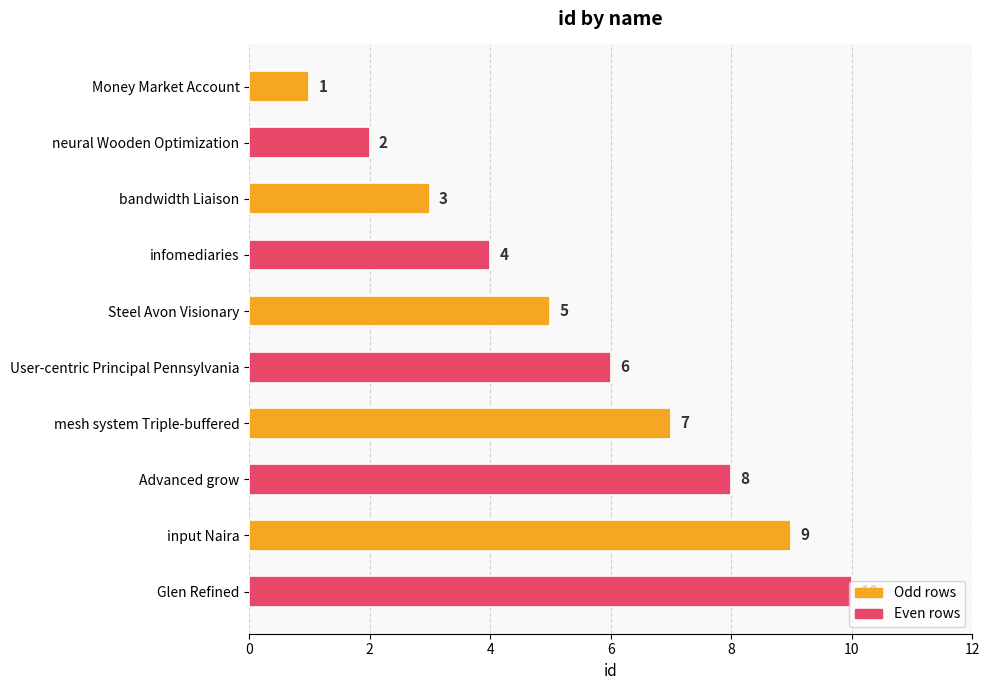

Between User-centric Principal Pennsylvania and infomediaries, which is larger?

User-centric Principal Pennsylvania